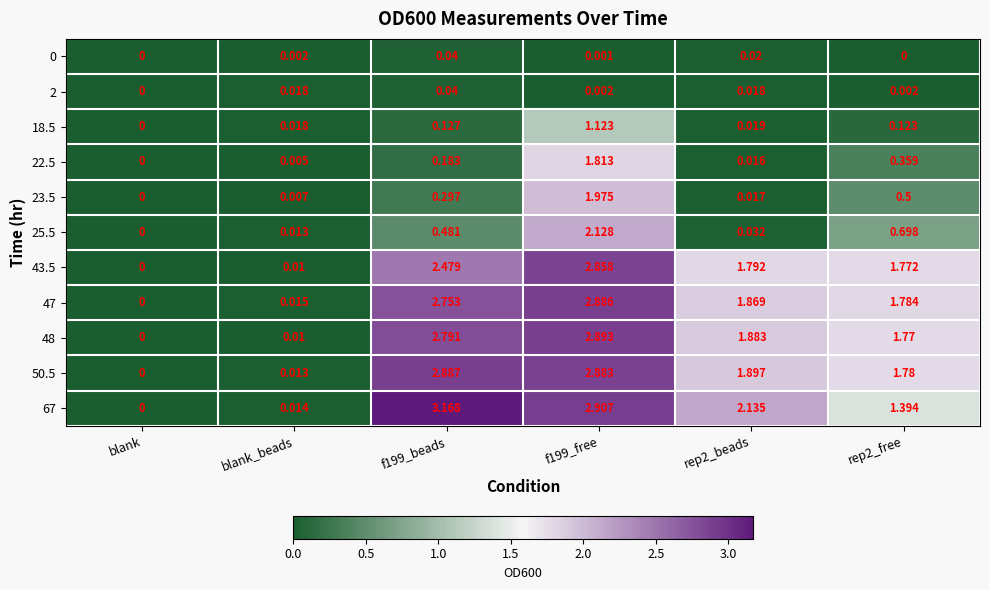

Which series has the largest total across all categories?

67